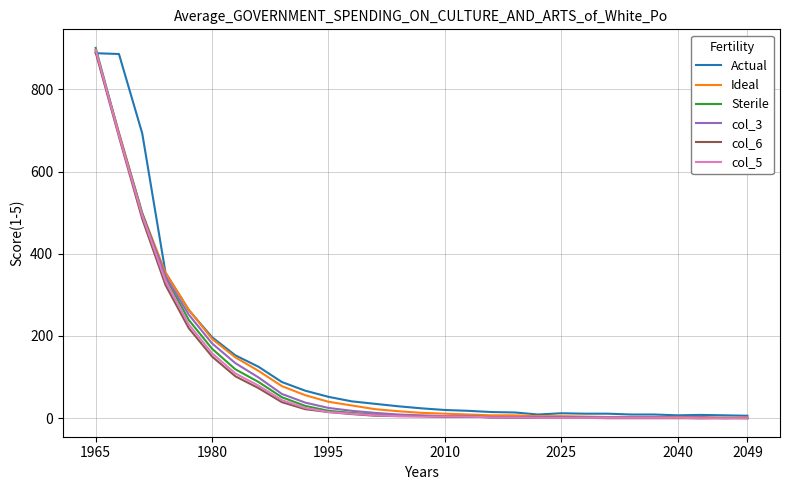

What is the greatest value displayed?

901